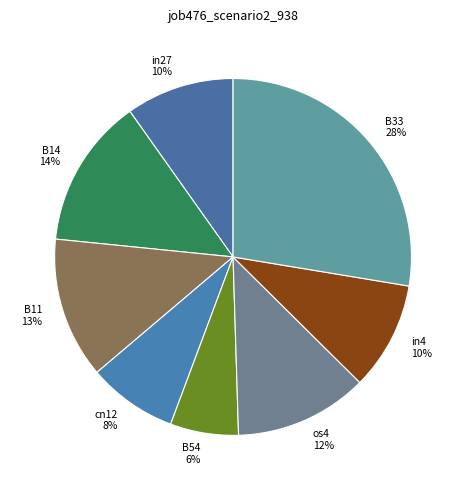

The os4 12% slice represents 12% of the pie. True or false?

True